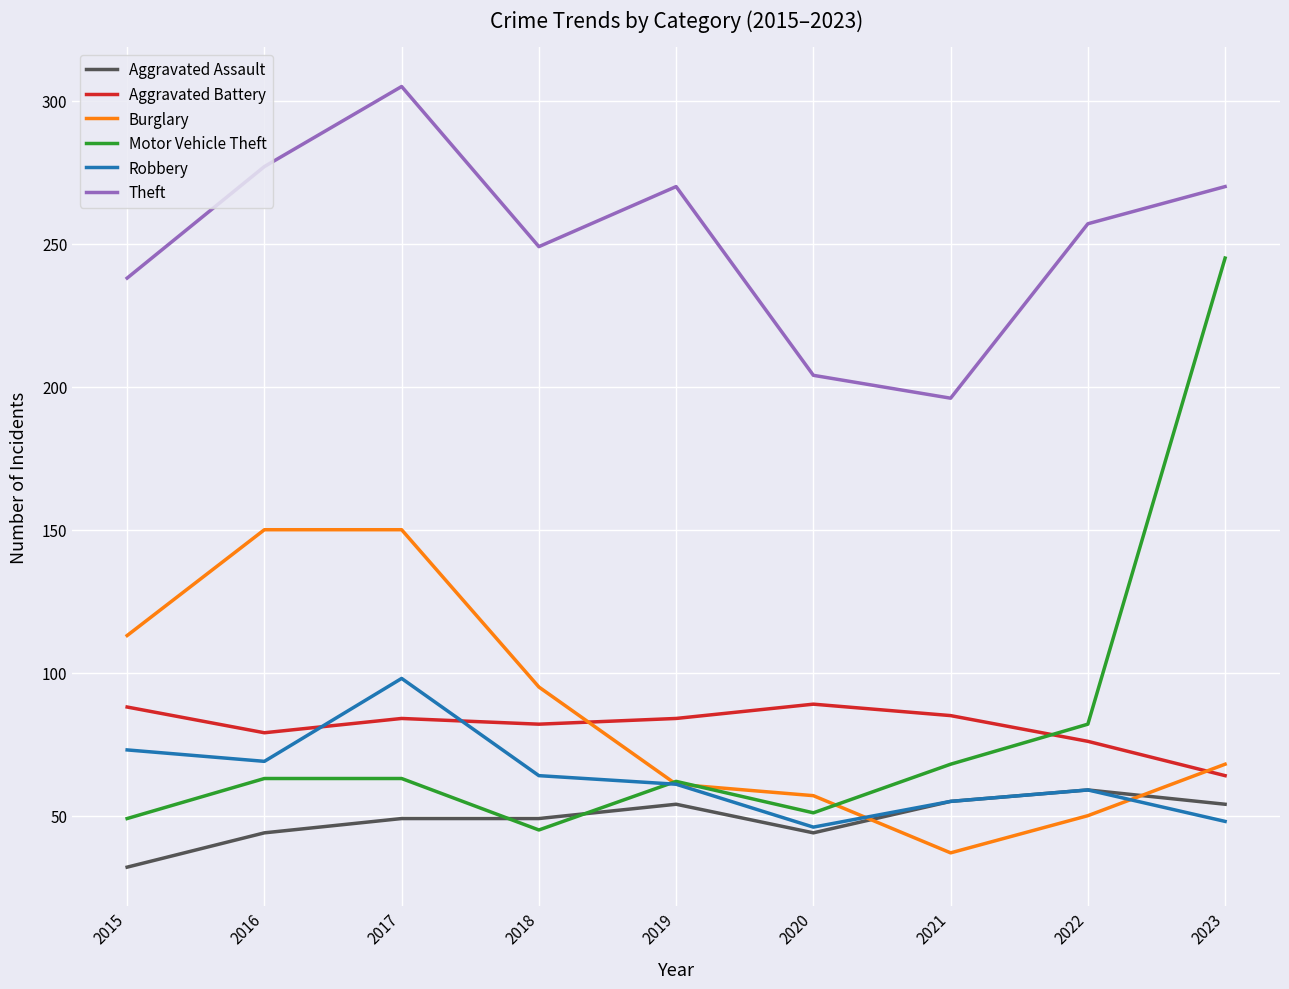

Which category has the highest value in the Motor Vehicle Theft series?

2023